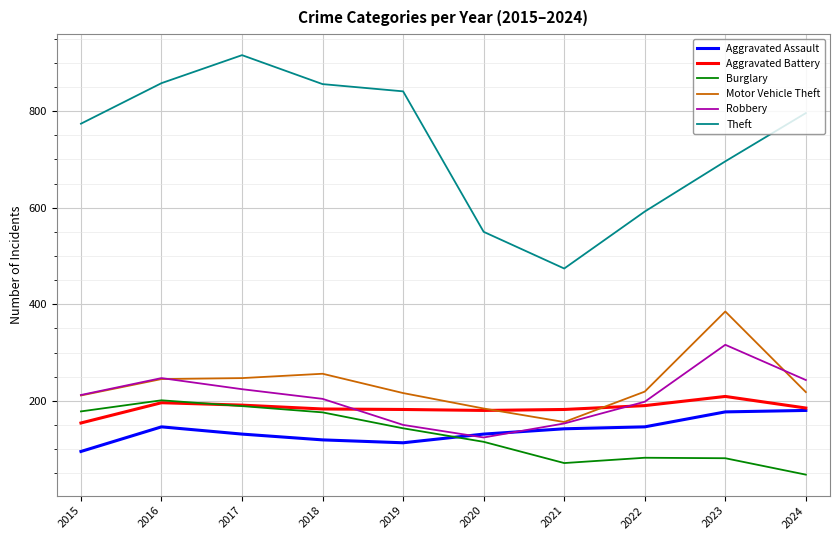

Is this an area chart (filled region under the line)?

No